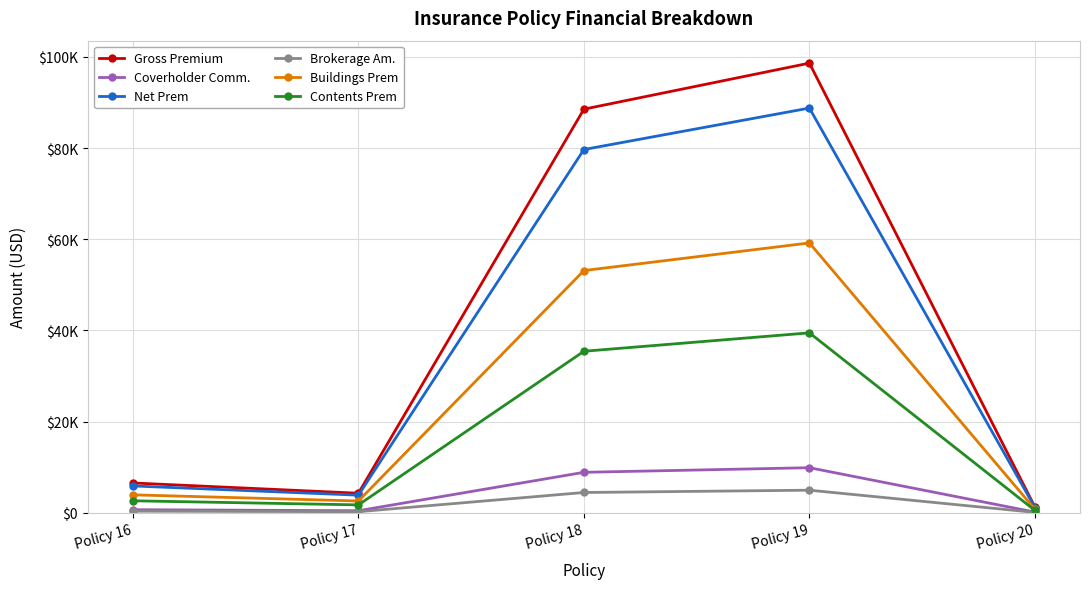

Does the chart have visible grid lines?

Yes